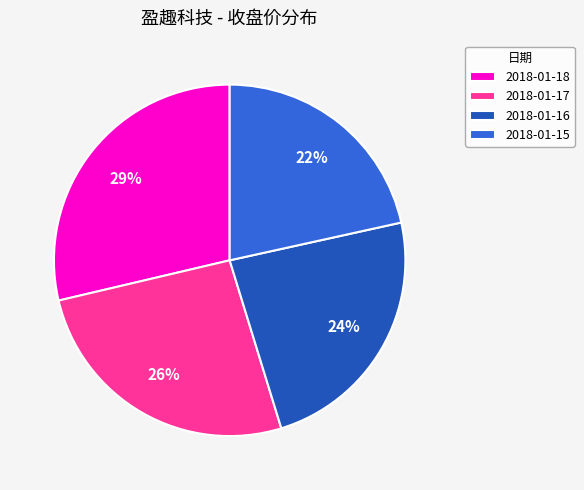

What is the ratio of the value at 2018-01-18 to the value at 2018-01-17?

1.1